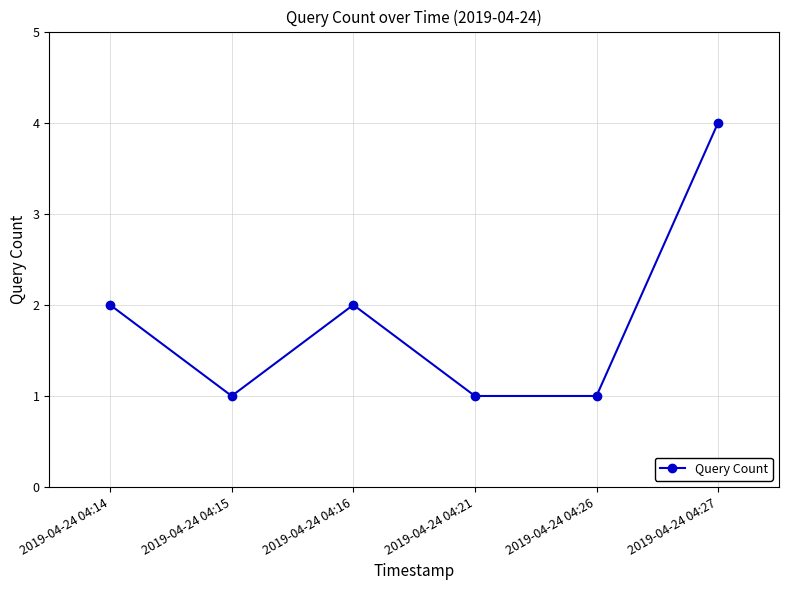

At which category does the data reach its first local peak?

2019-04-24 04:16